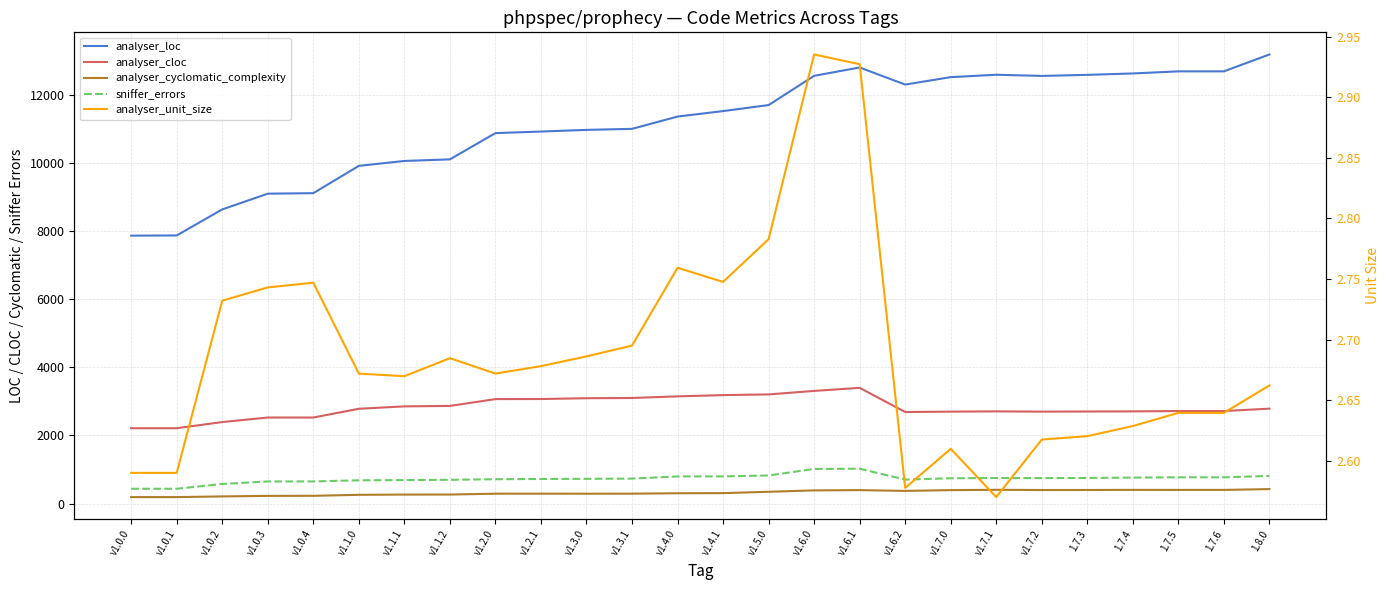

True or false: sniffer_errors and analyser_loc intersect in this chart.

False